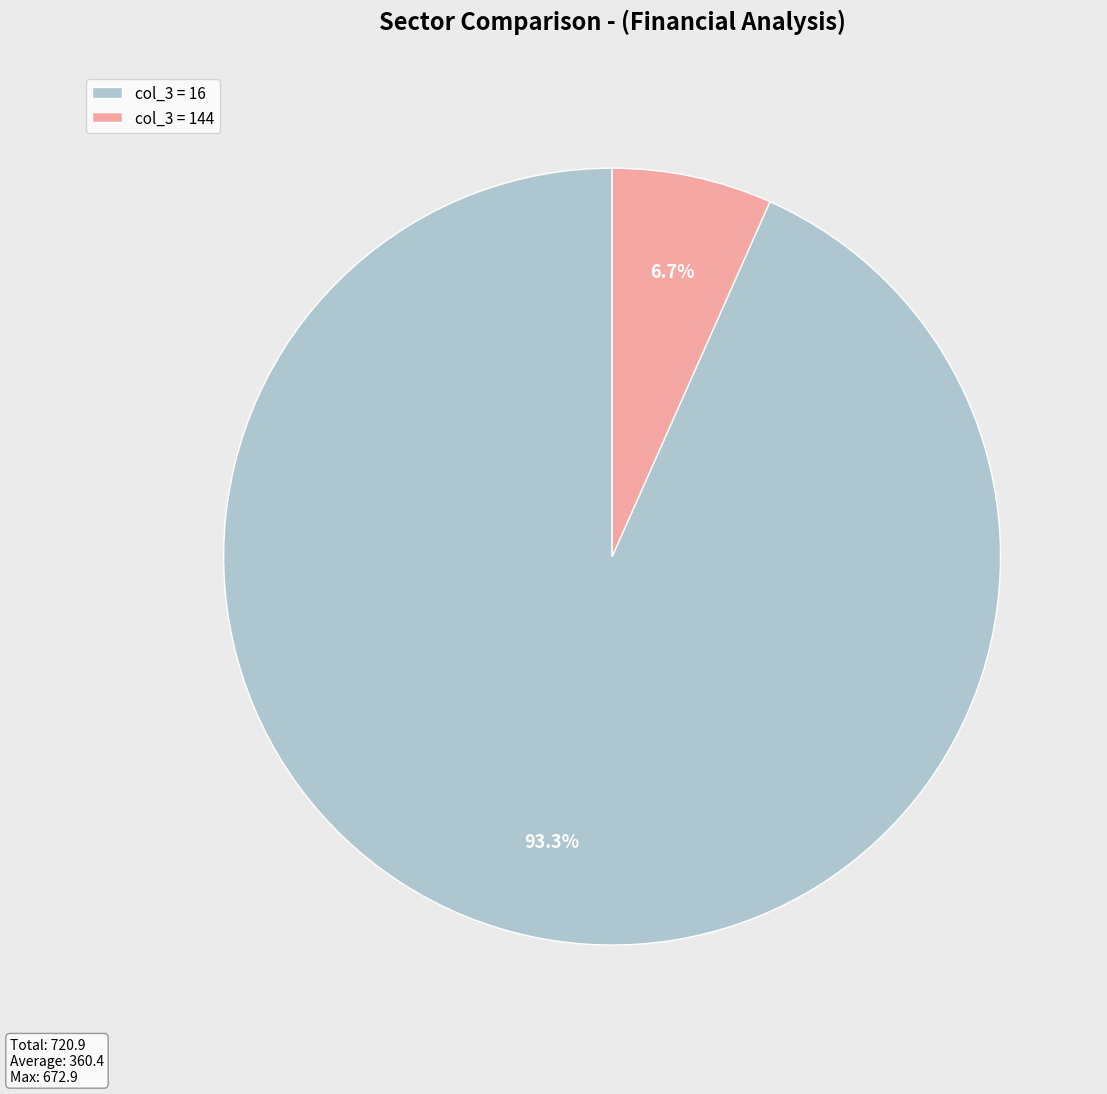

What percentage is NOT represented by col_3 = 144?

93.3%